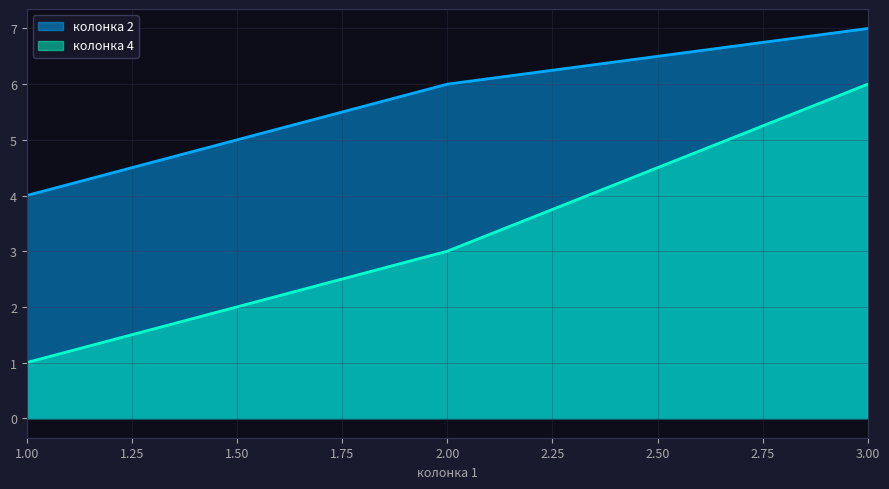

What is the difference between the maximum and minimum values in the колонка 2 series?

3